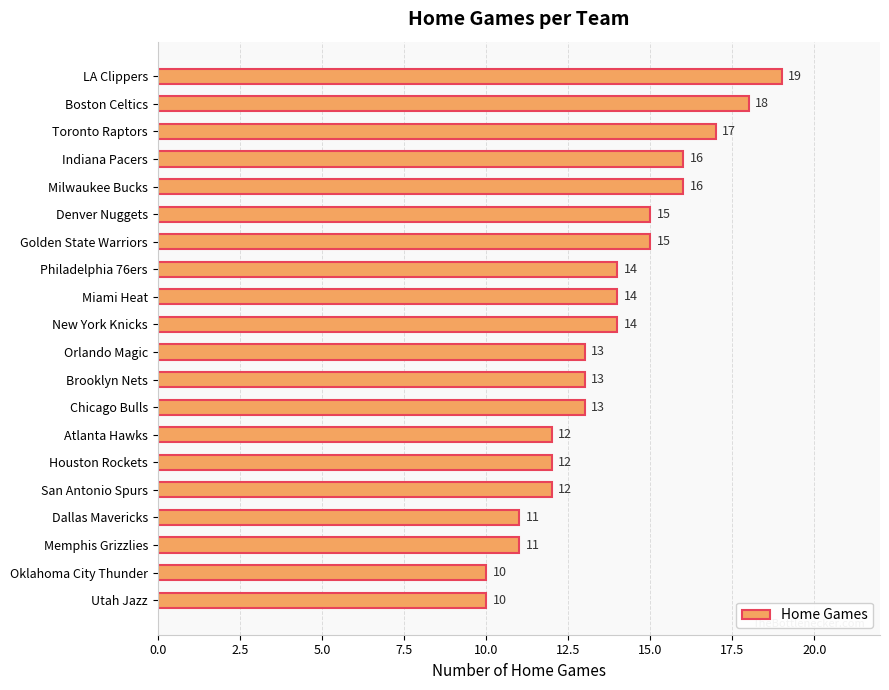

The chart shows a value of 9 at Toronto Raptors. True or false?

False